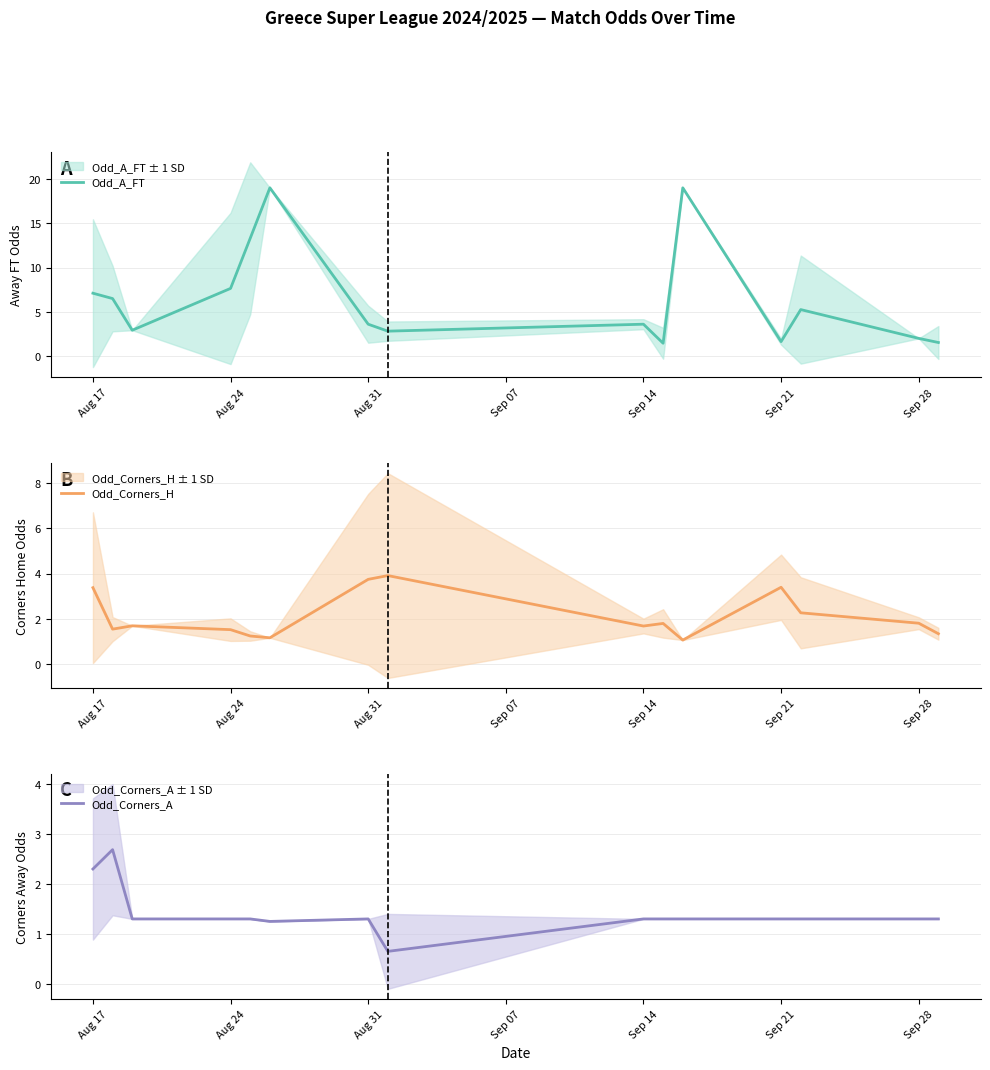

At which label is Odd_A_FT closest to 10?

Aug 24